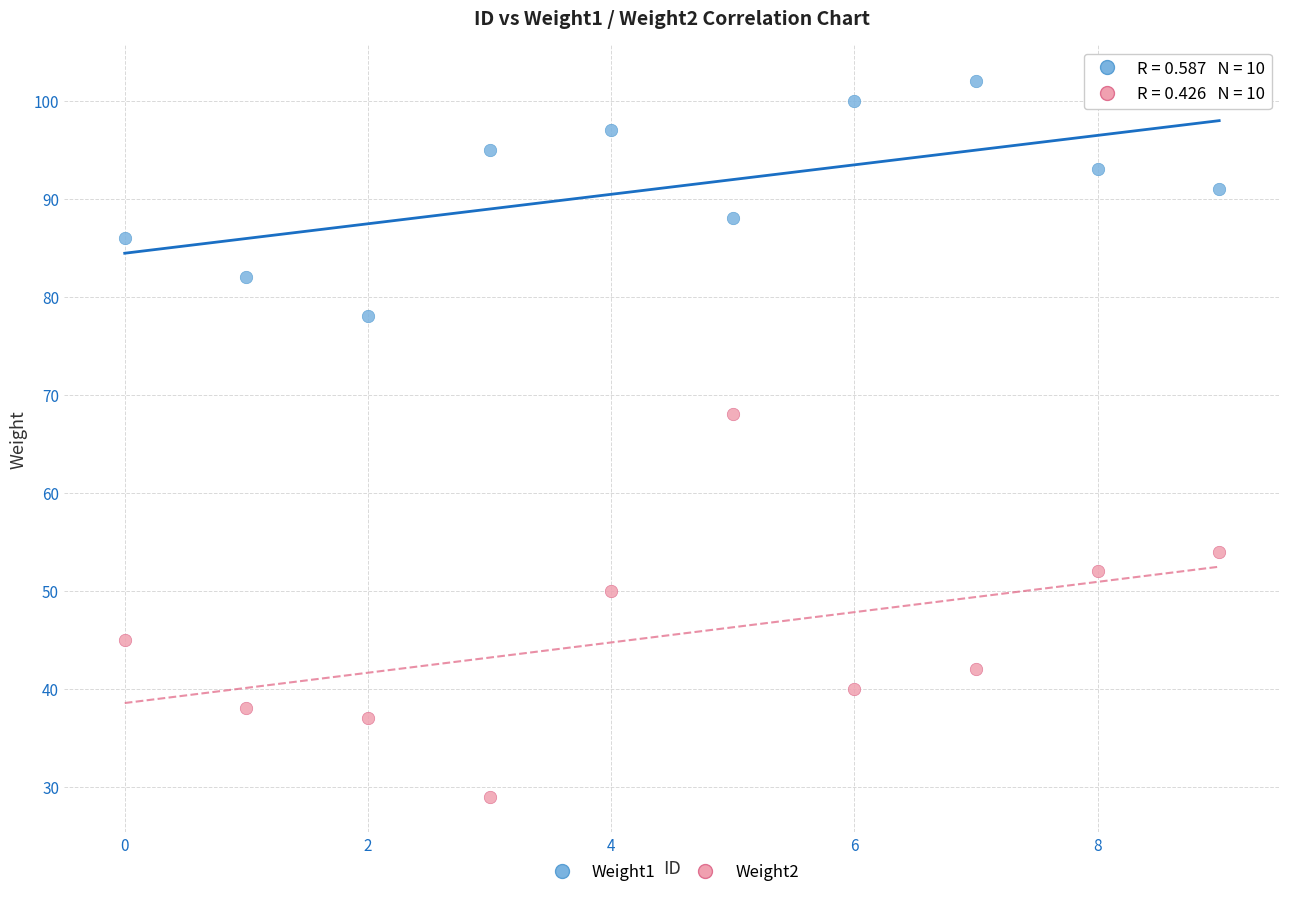

In the Weight1 series, what Y value is closest to 90?

91